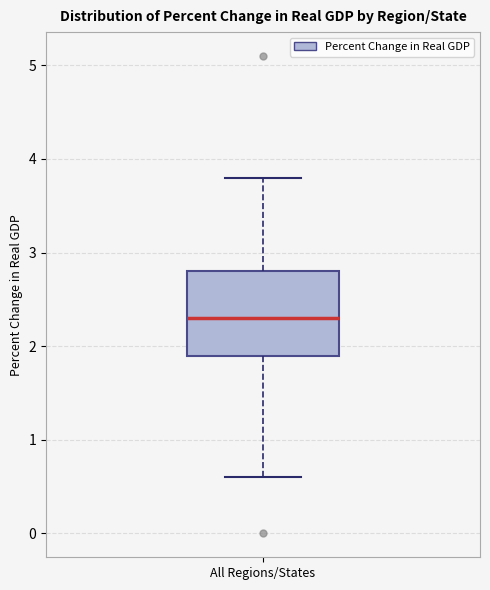

Read this box plot against the y-axis: the position of the median line, the range covered by the box, and the ends of both whiskers. The values are not printed on the chart, so give them approximately, as read against the axis.

median 2.3, box 1.9 to 2.8, whiskers 0.6 to 3.8